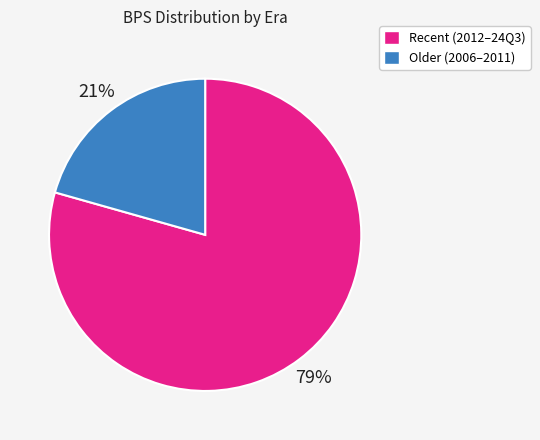

Do Older (2006–2011) and Recent (2012–24Q3) together represent more than half of the pie?

Yes